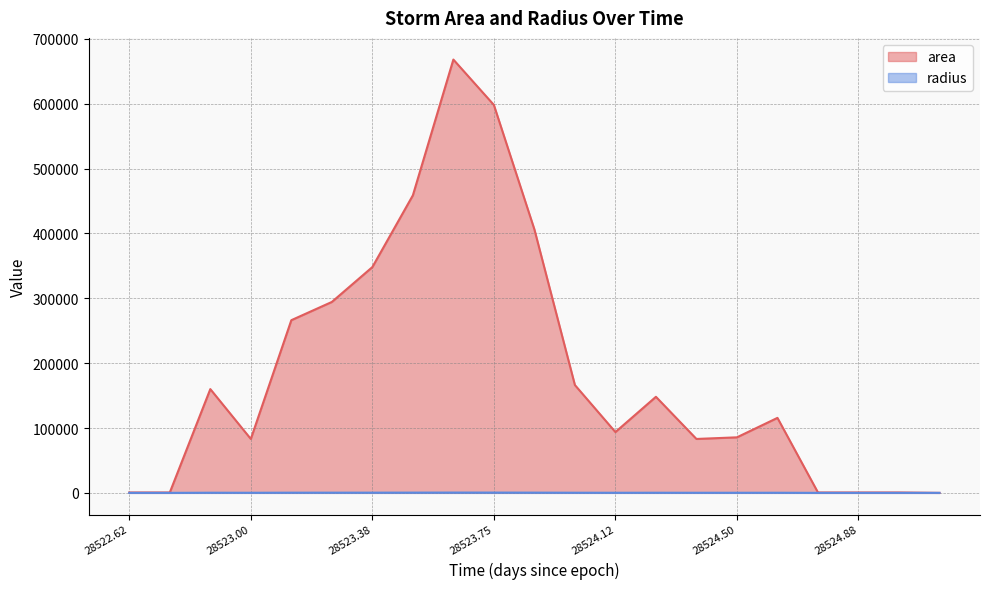

Which series has the largest total across all categories?

area